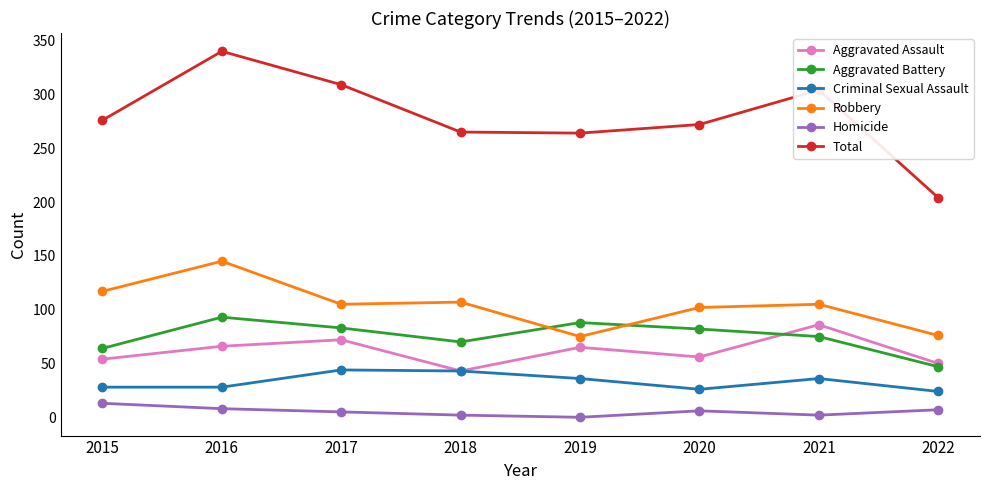

Which series has the widest spread of values?

Total